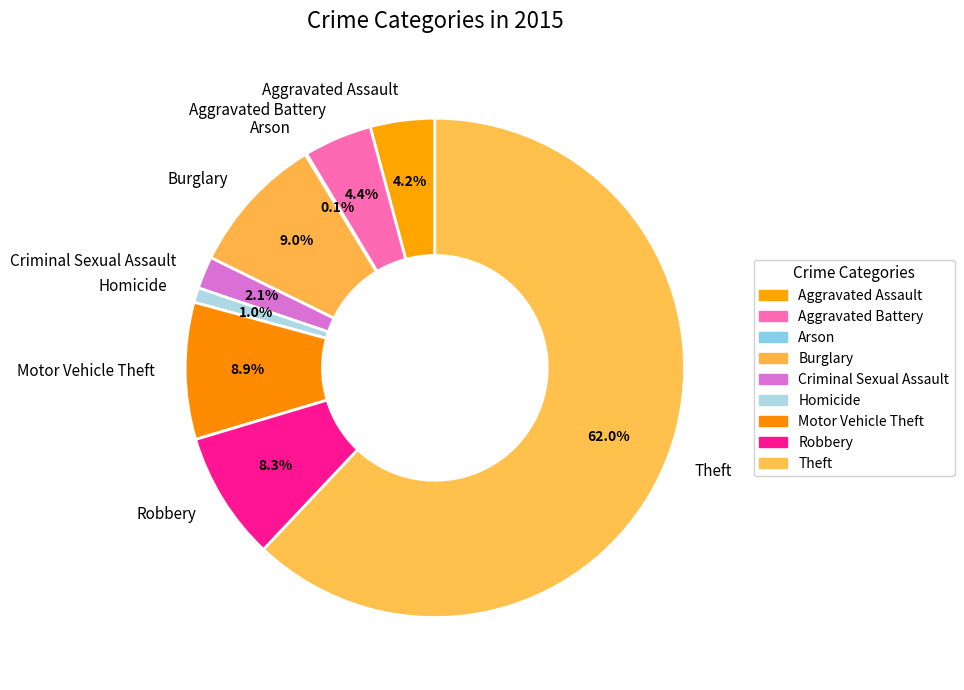

What is the ratio of the value at Burglary to the value at Criminal Sexual Assault?

4.3